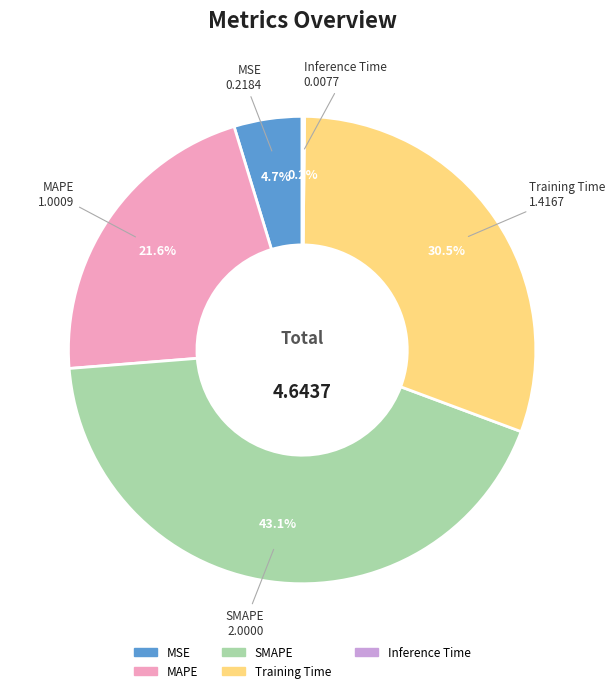

Do MSE and MAPE together represent more than half of the pie?

No